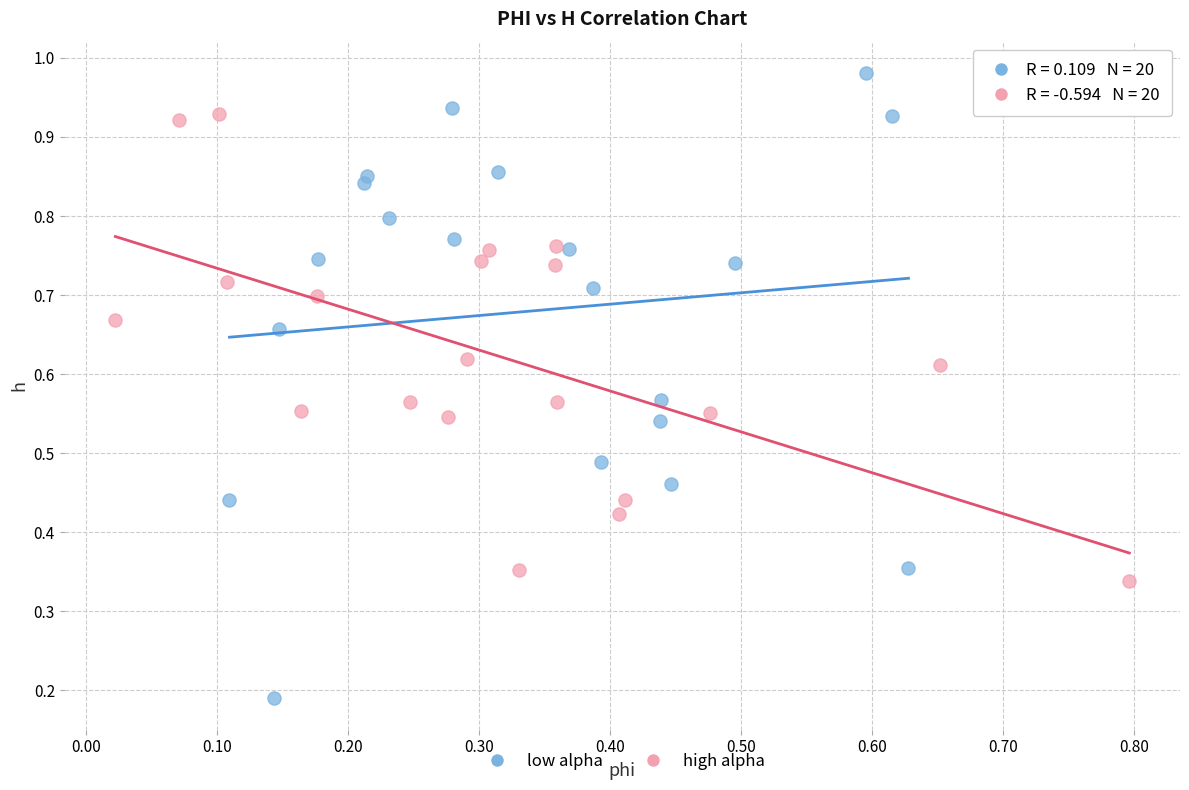

Which series has the widest spread of Y values?

low alpha